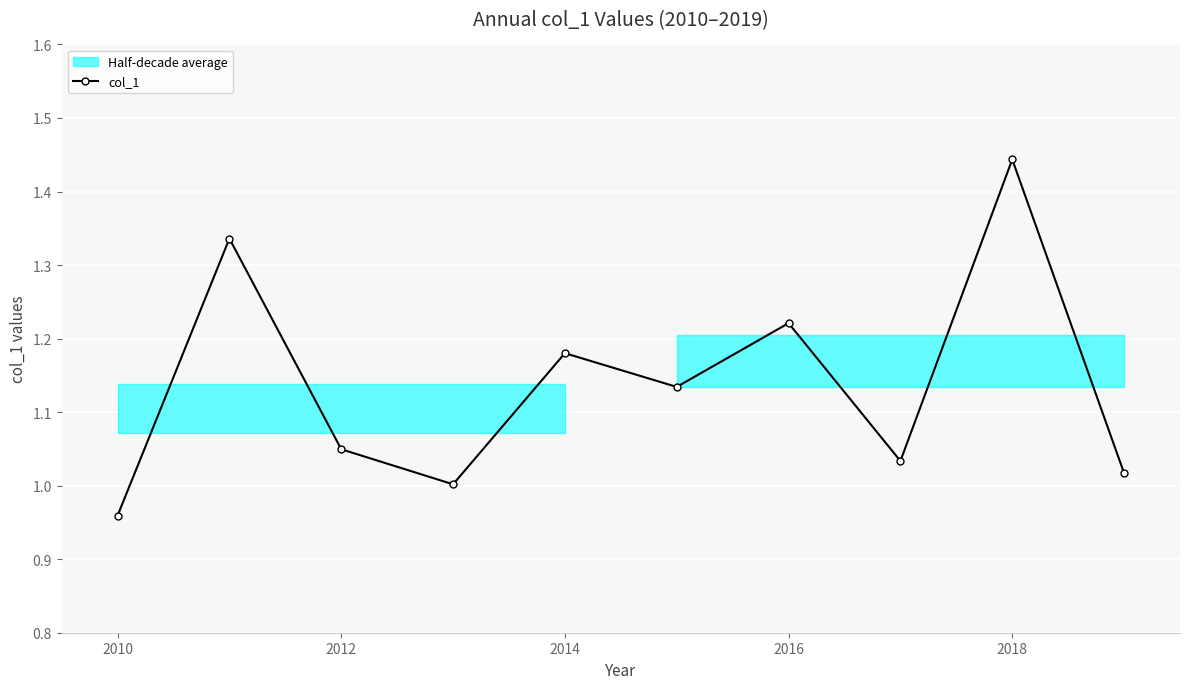

How many data points does each series have?

10